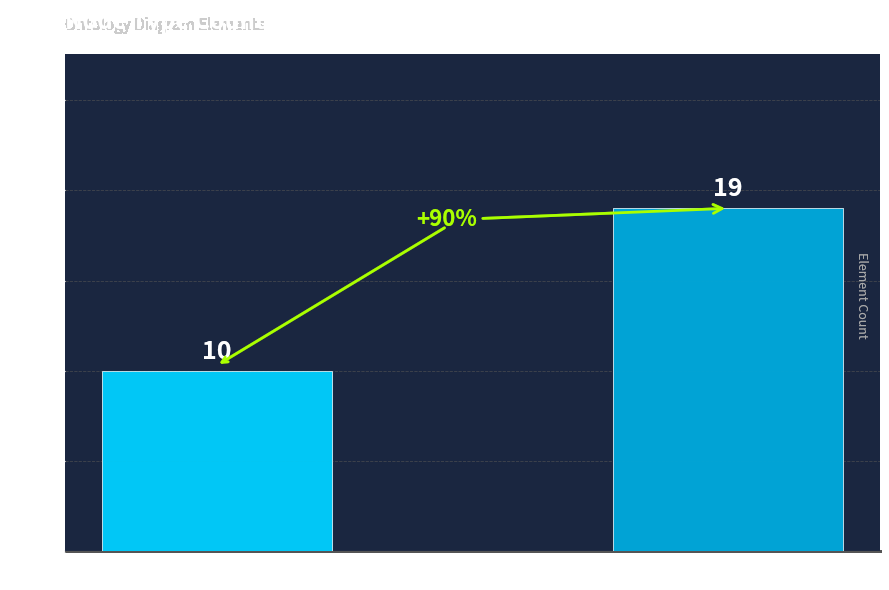

What is the greatest value displayed?

19